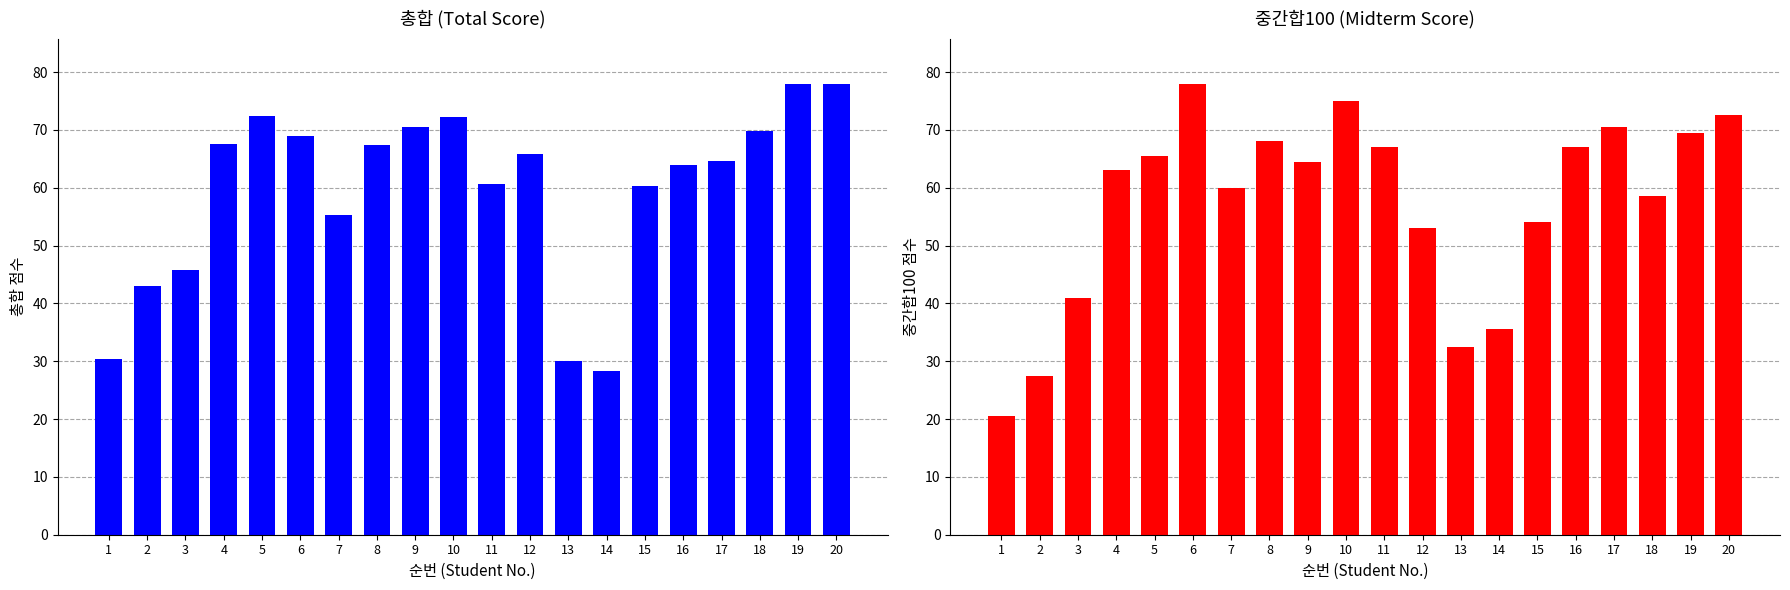

Rank the series by their average value, from highest to lowest.

총합, 중간합100